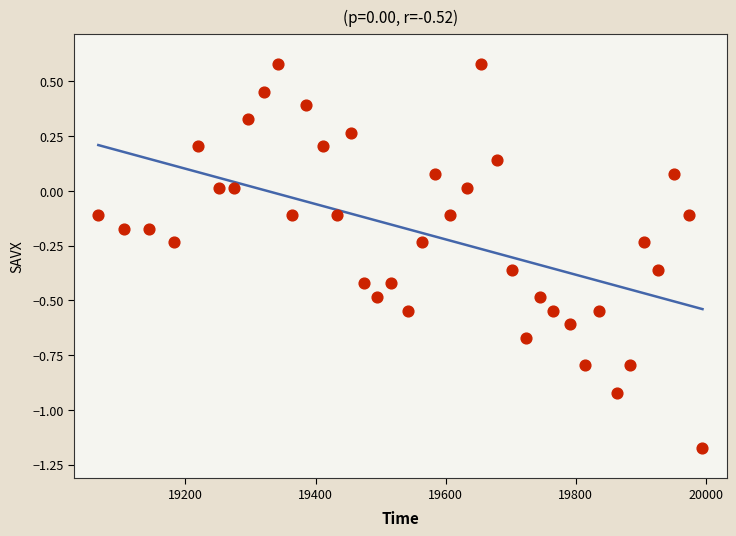

Count the number of points in this scatter plot.

39